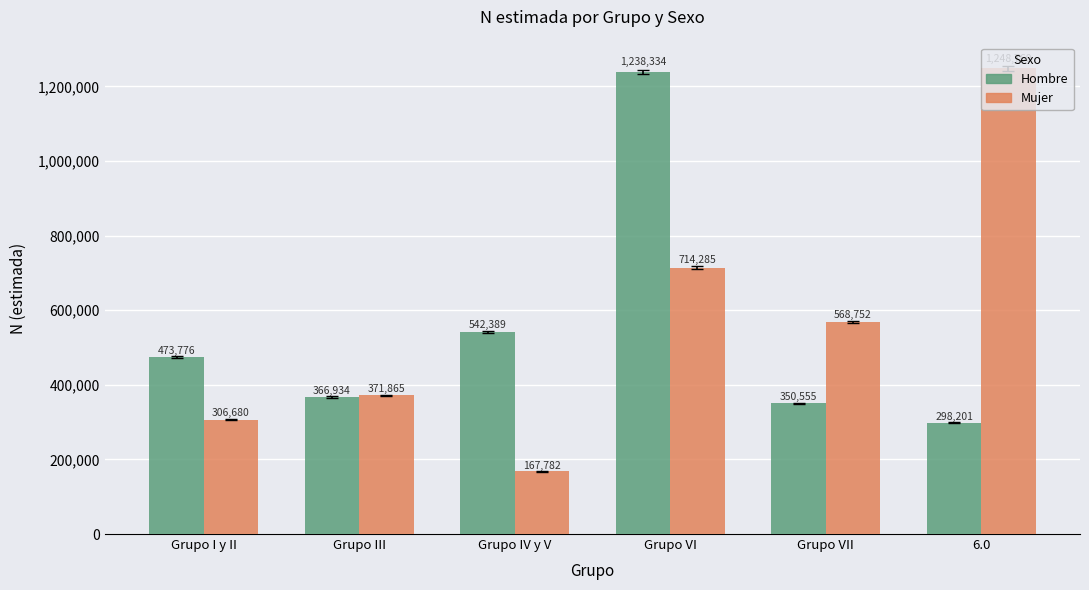

Reading left to right, transcribe all the data shown in this chart.

Hombre: Grupo I y II=473776	Grupo III=366934	Grupo IV y V=542389	Grupo VI=1238334	Grupo VII=350555	6.0=298201
Mujer: Grupo I y II=306680	Grupo III=371865	Grupo IV y V=167782	Grupo VI=714285	Grupo VII=568752	6.0=1248760